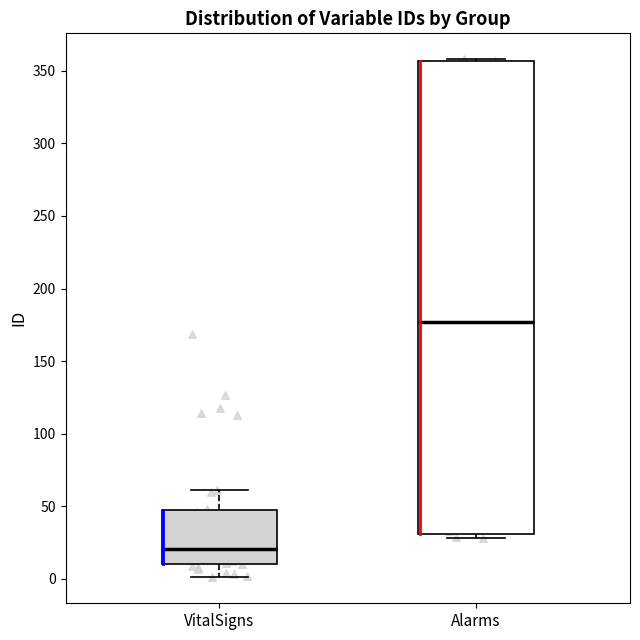

Where is the lower edge of the box for VitalSigns on the y-axis? The values are not printed on the chart, so give them approximately, as read against the axis.

10